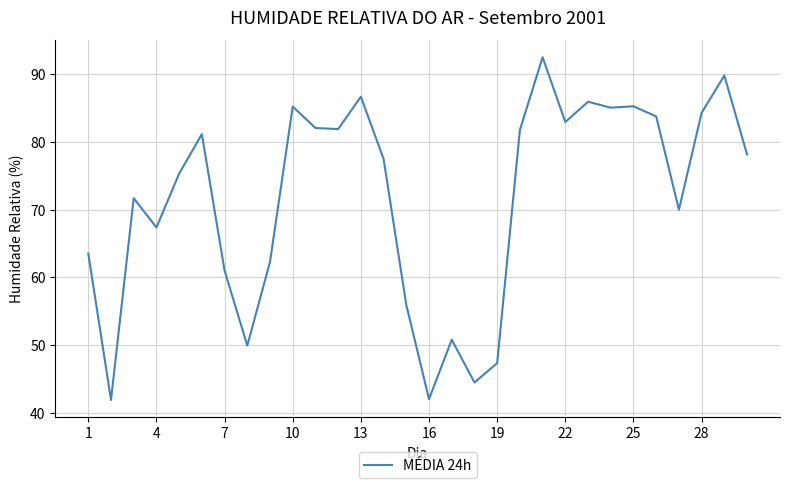

What is the greatest value displayed?

92.5